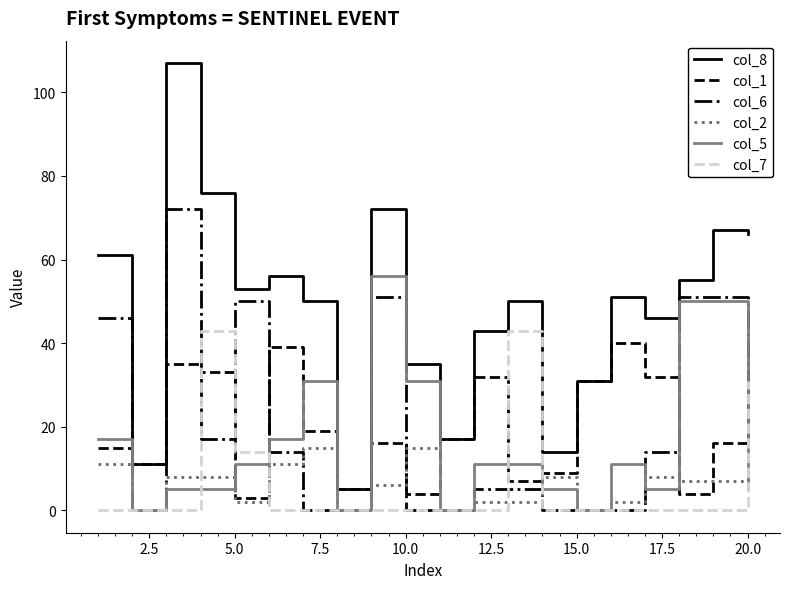

Which series has the largest range (max minus min)?

col_8